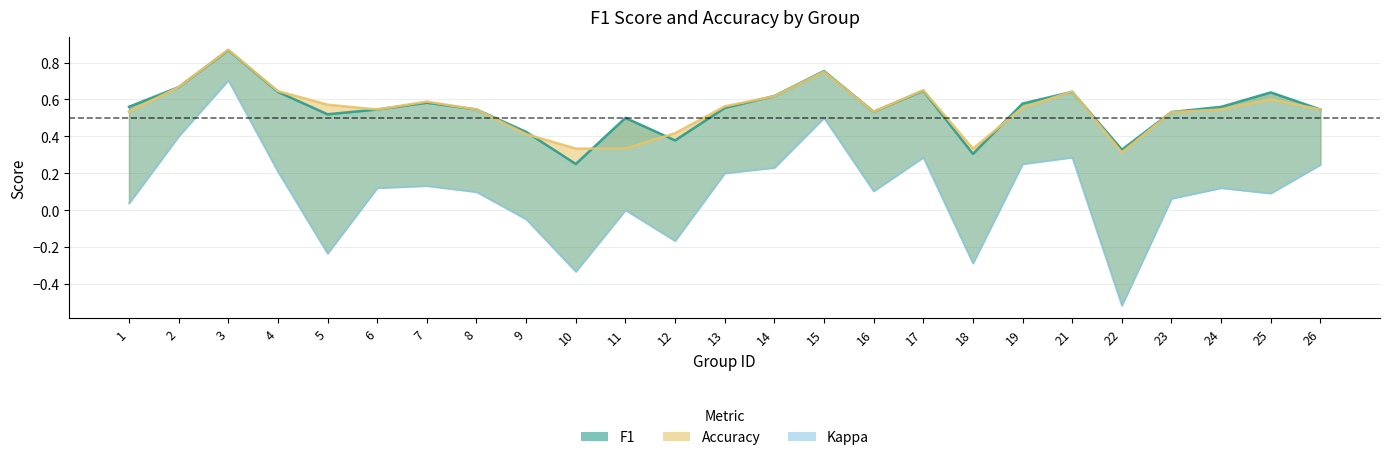

The value of f1 at 9 is 0.4. True or false?

True